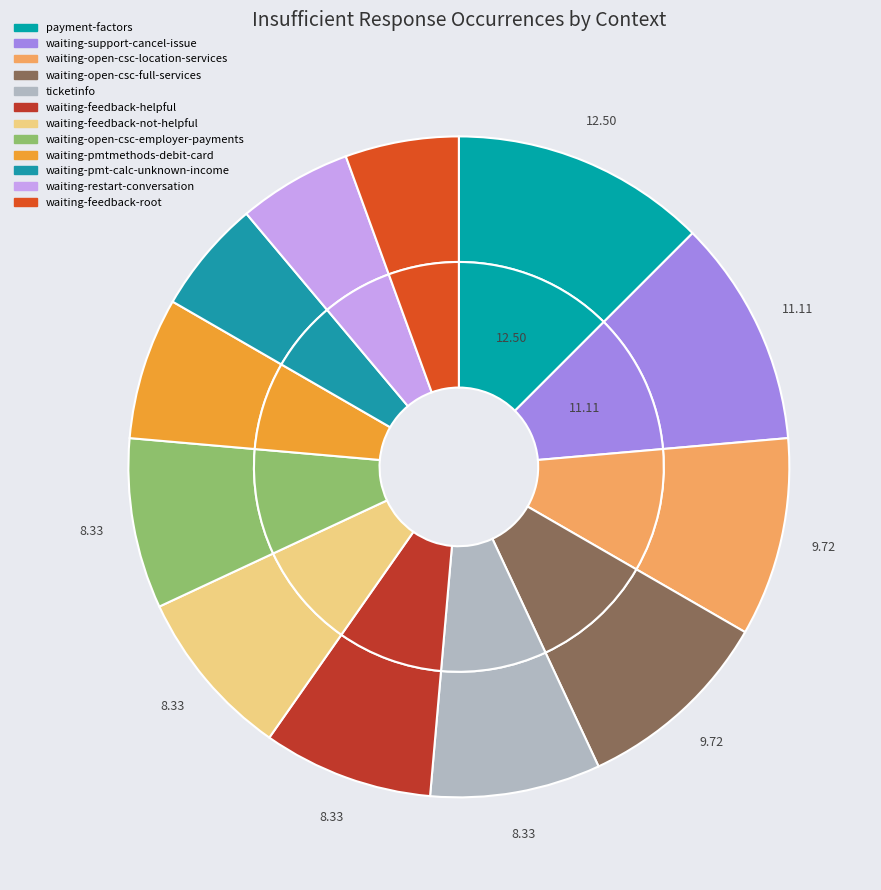

To the nearest percent, what portion does waiting-pmtmethods-debit-card represent?

7%